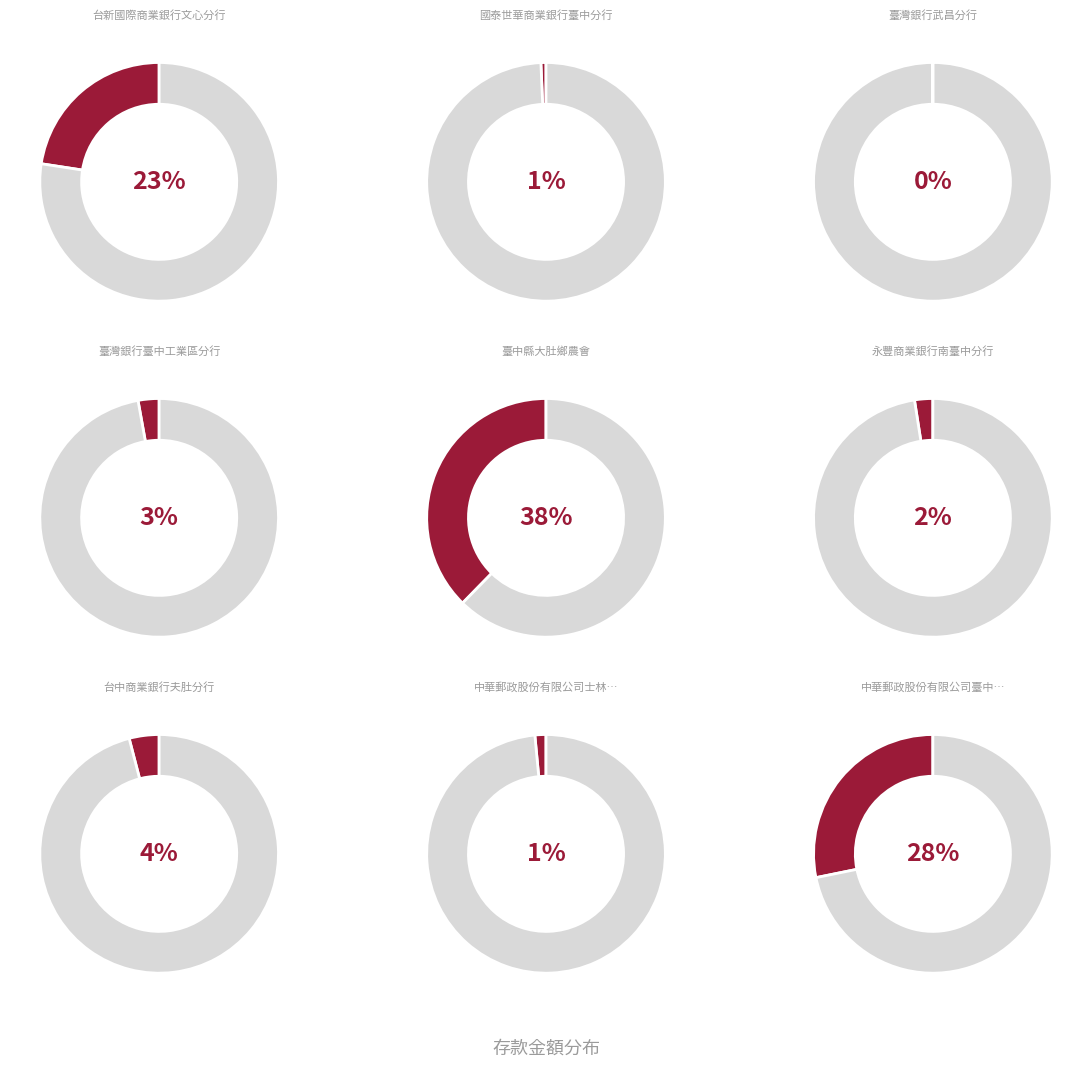

Which category has the smallest portion of the pie?

臺灣銀行武昌分行